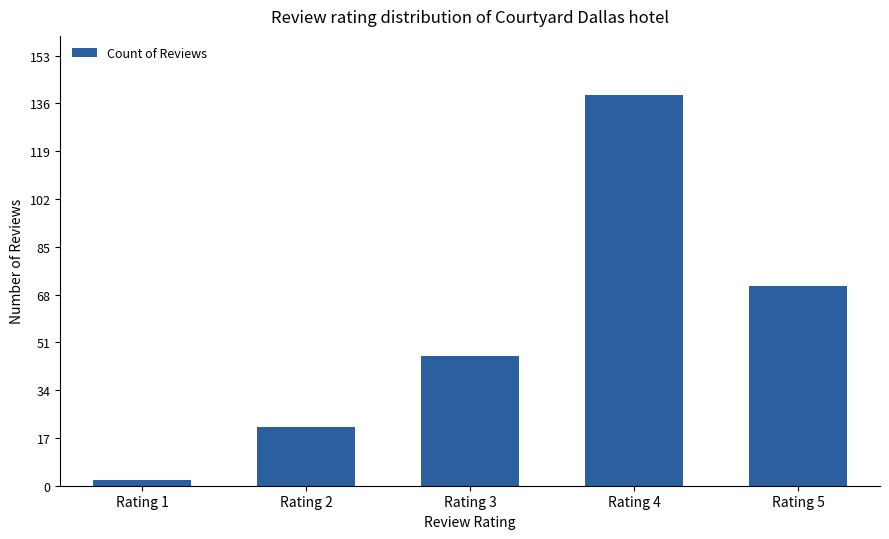

The value at Rating 3 is 46. True or false?

True